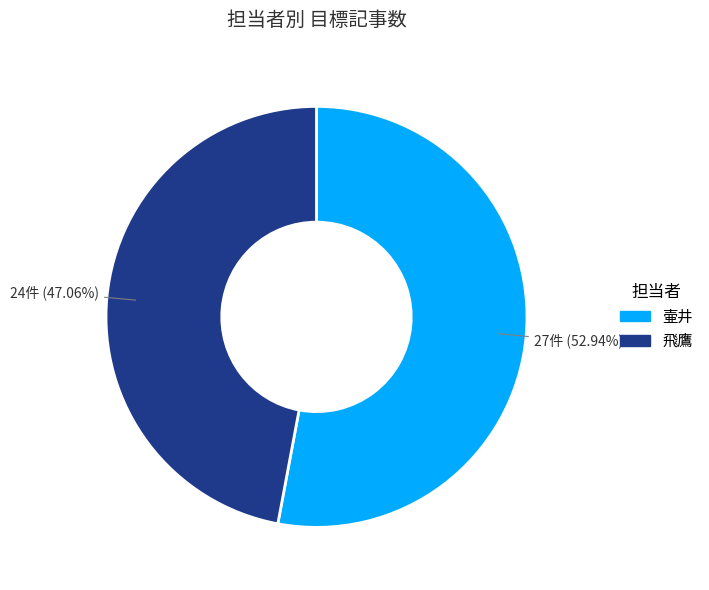

How many segments does this pie chart have?

2